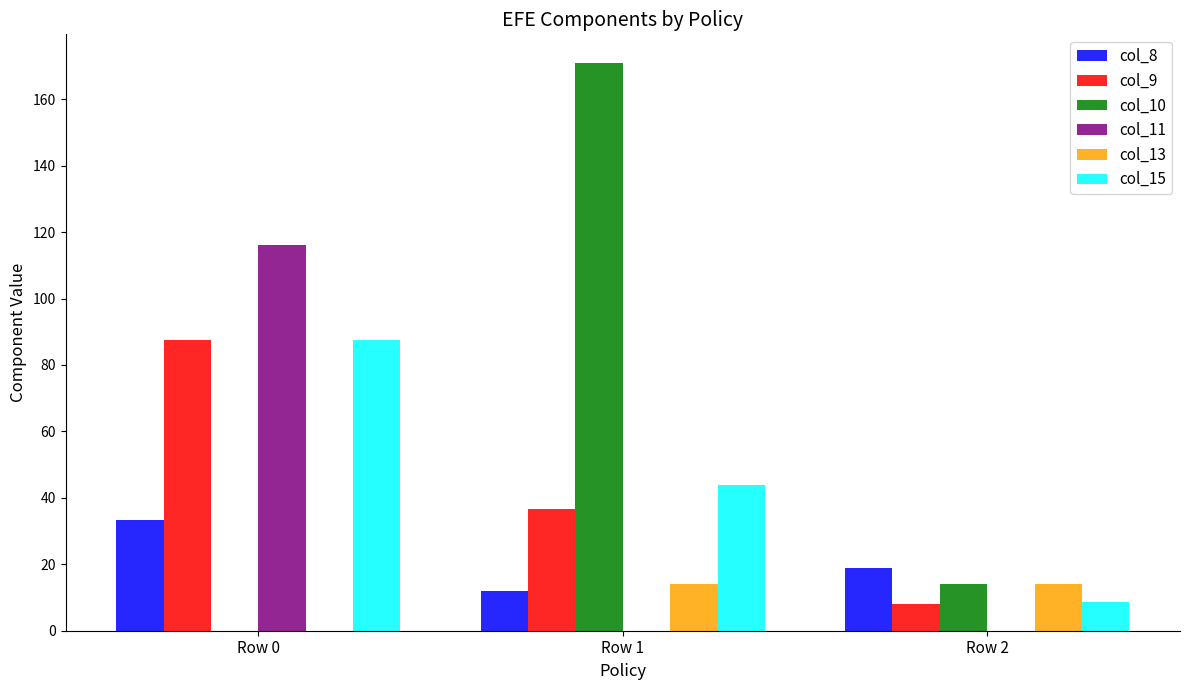

The value of col_9 at Row 0 is 148.1. True or false?

False